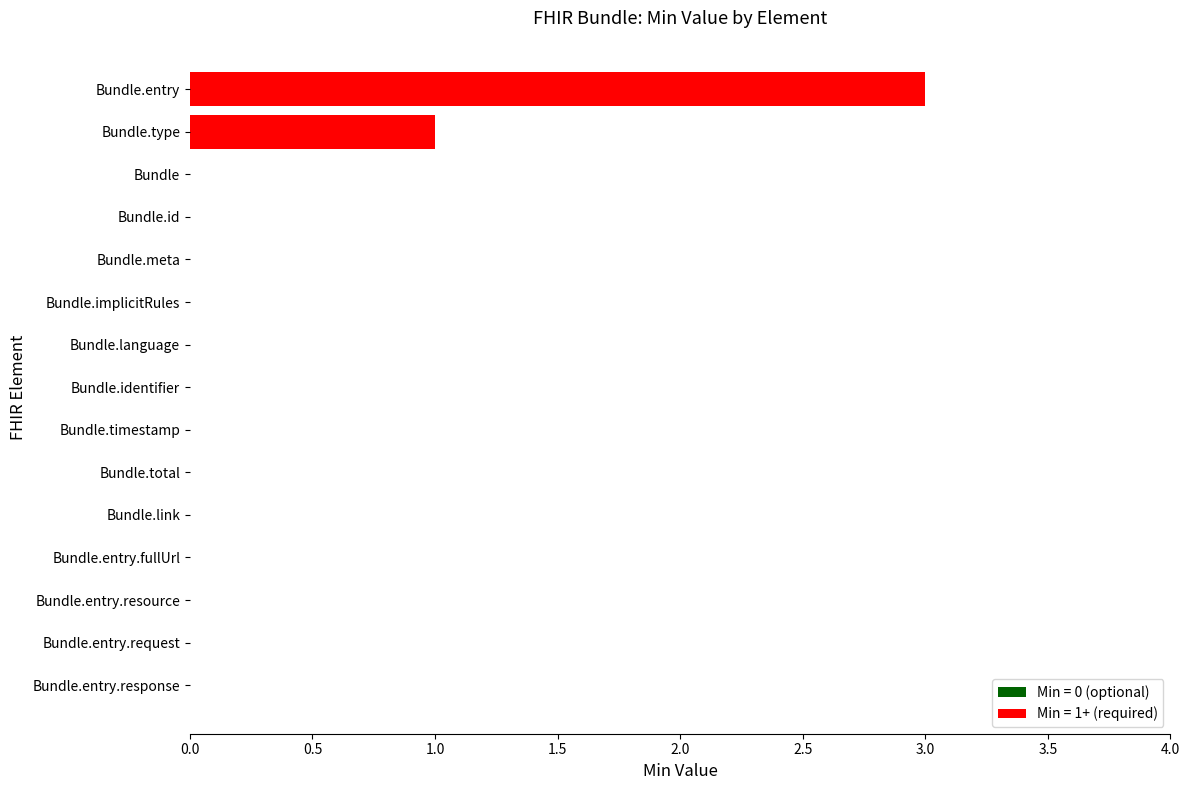

Where is the data nearest to the value 1?

Bundle.type